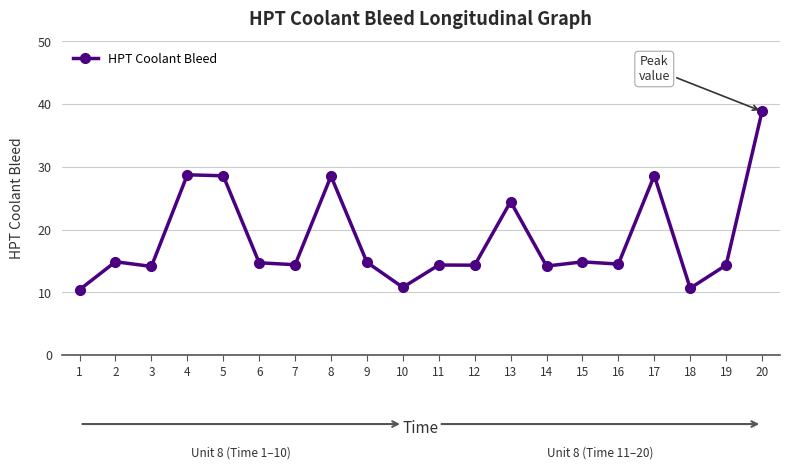

Is it true that the value at 10 is 18.2?

False